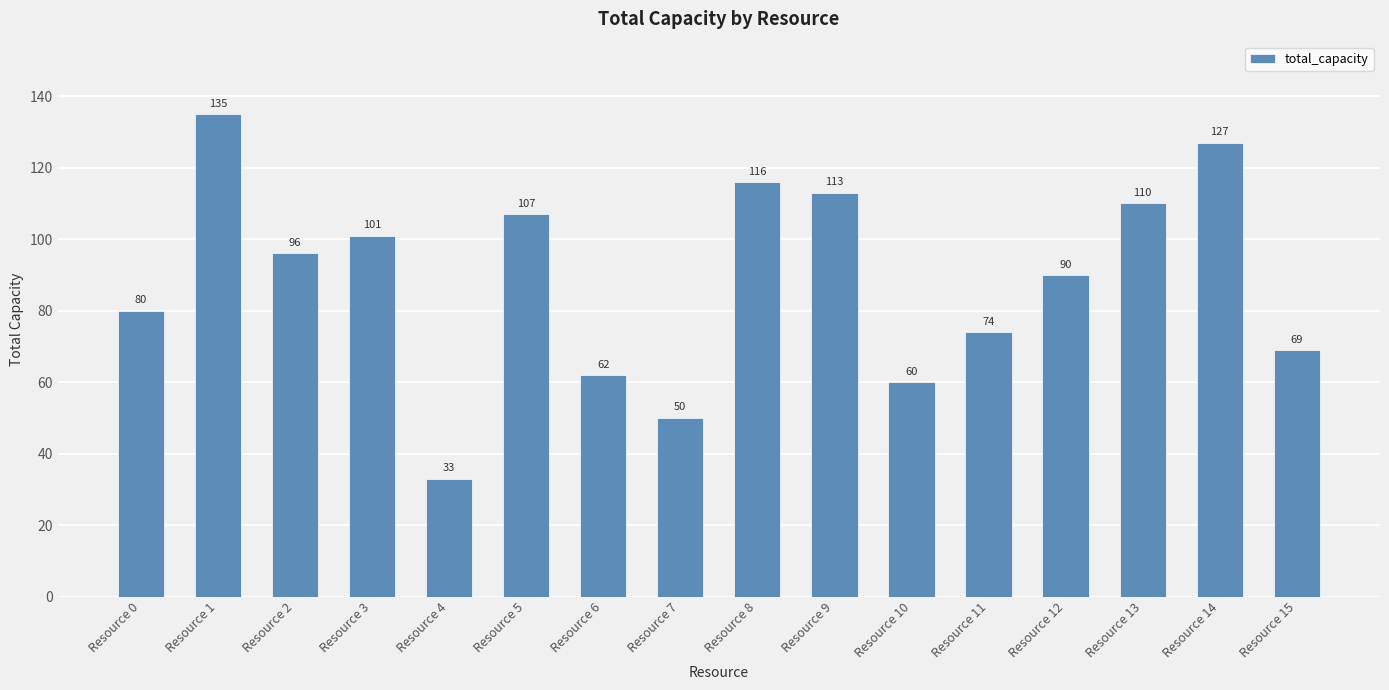

Between Resource 8 and Resource 1, which is larger?

Resource 1